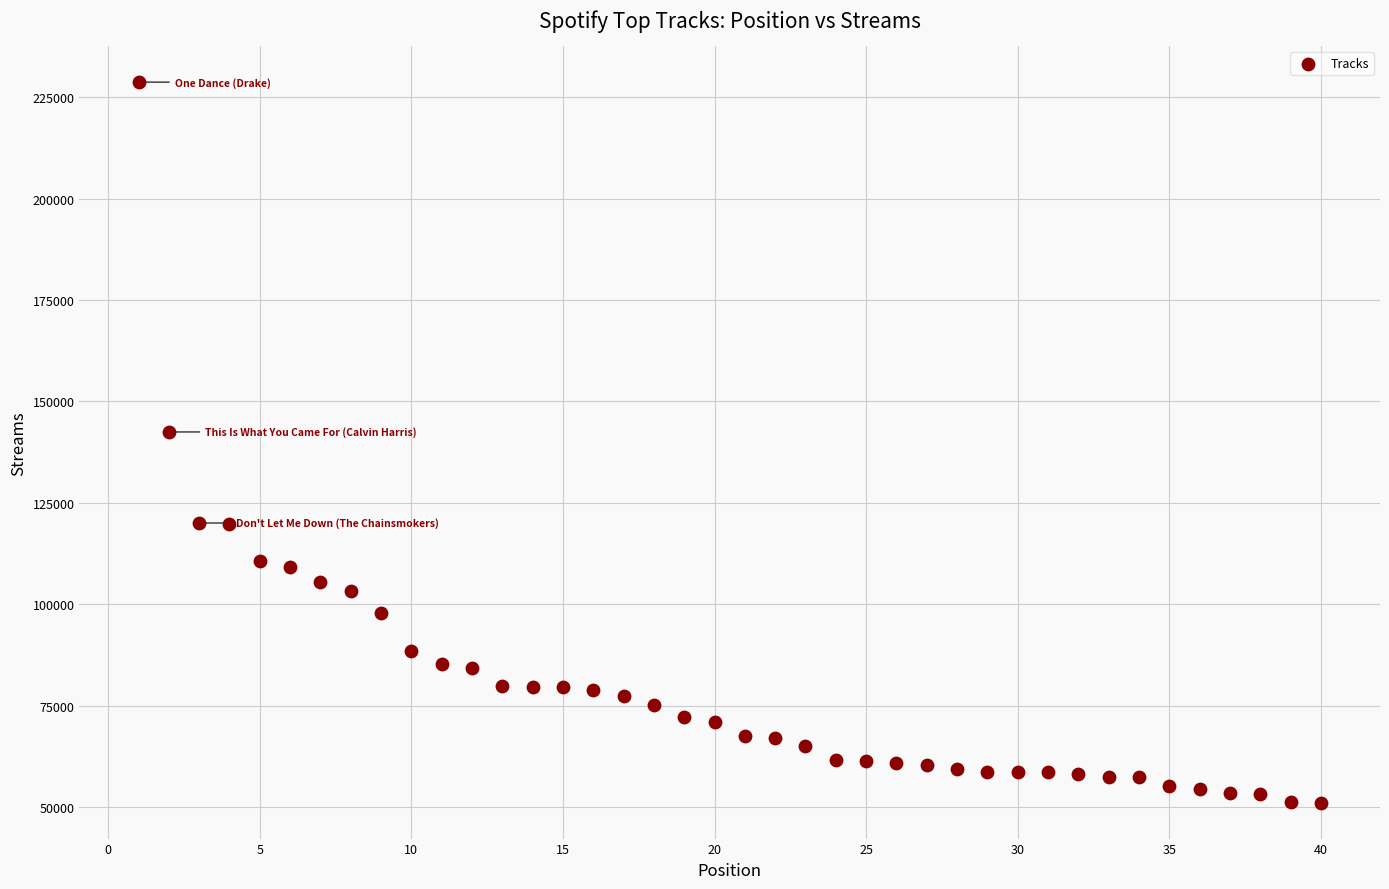

What is the range of Y values (max minus min)?

177615